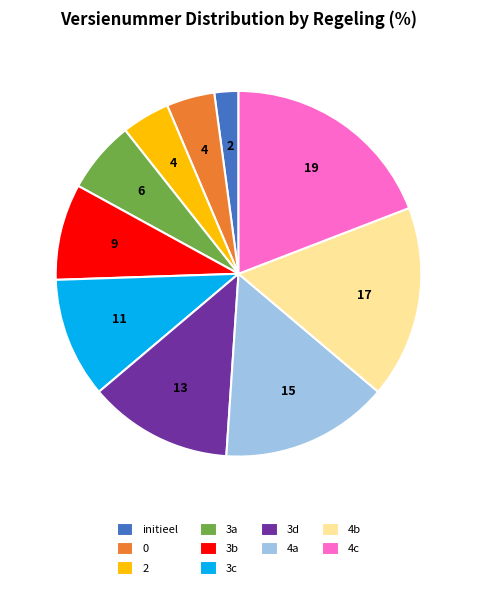

The 4c slice represents 33% of the pie. True or false?

False